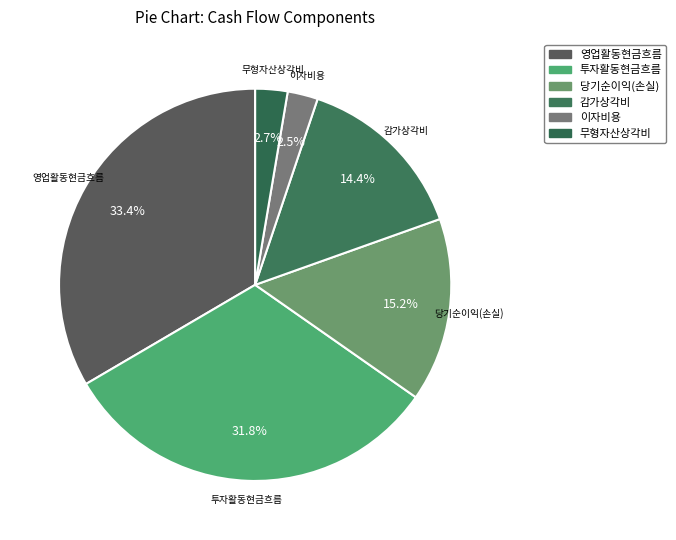

How many segments does this pie chart have?

6